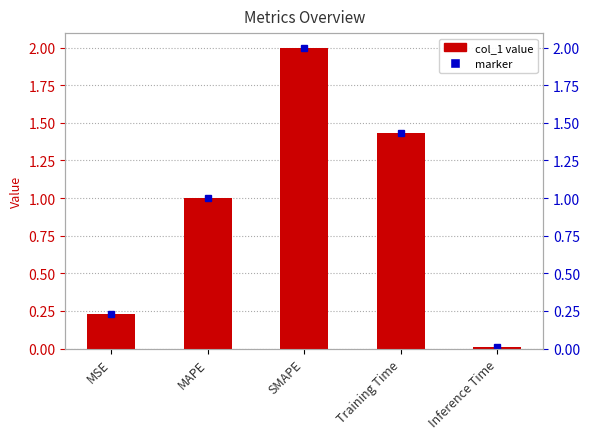

True or false: the data shows 0.0 at Inference Time.

False